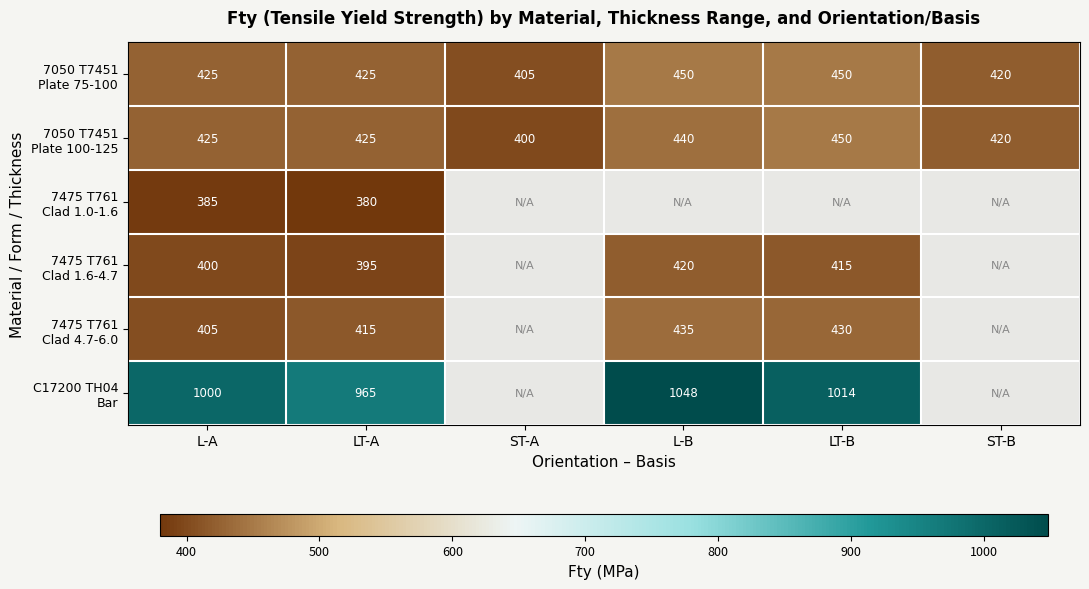

Which has a higher value, LT-A or ST-B?

LT-A